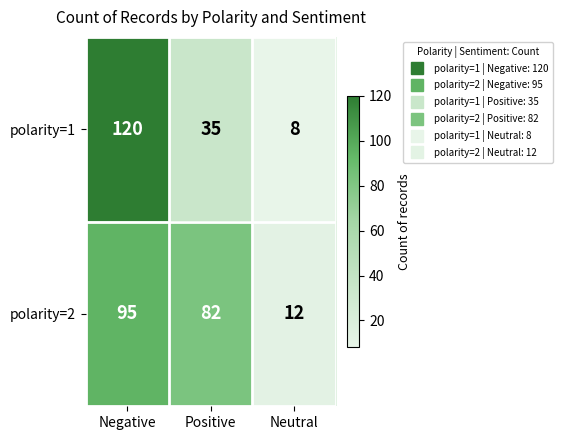

How many categories are shown in the chart?

3